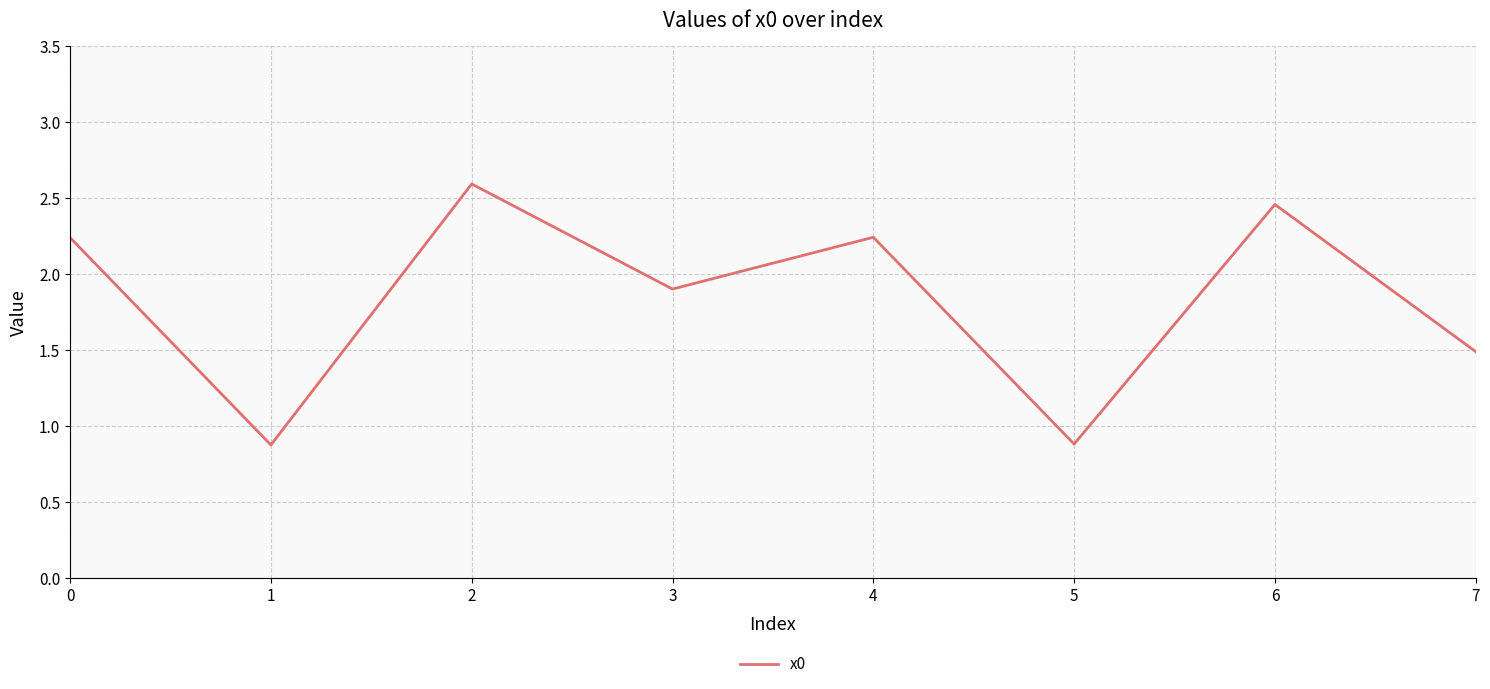

At which category does the chart reach its peak across all series?

2